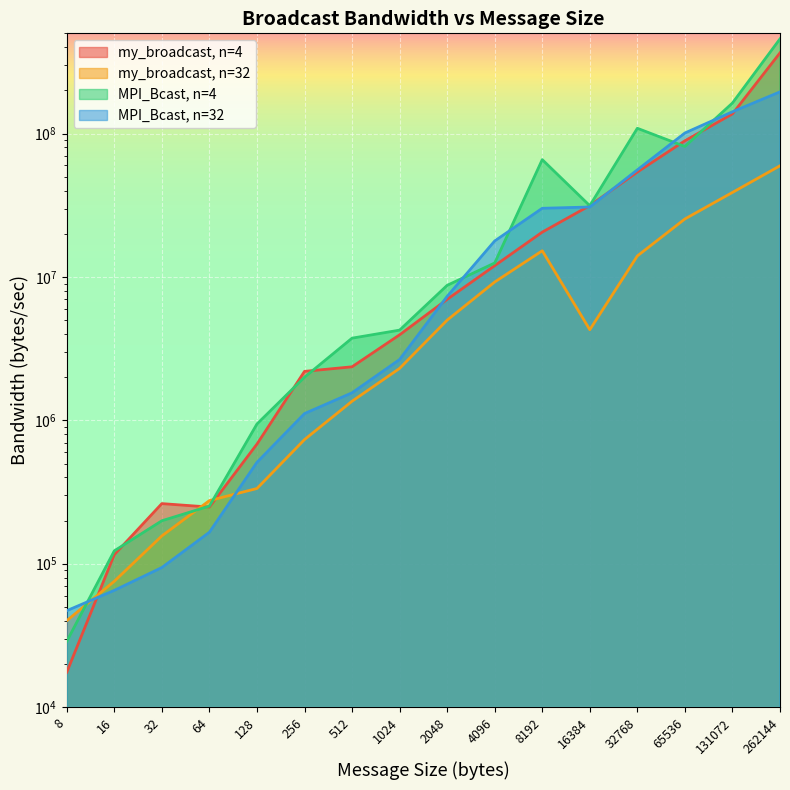

At which category is the sum across all series the highest?

262144